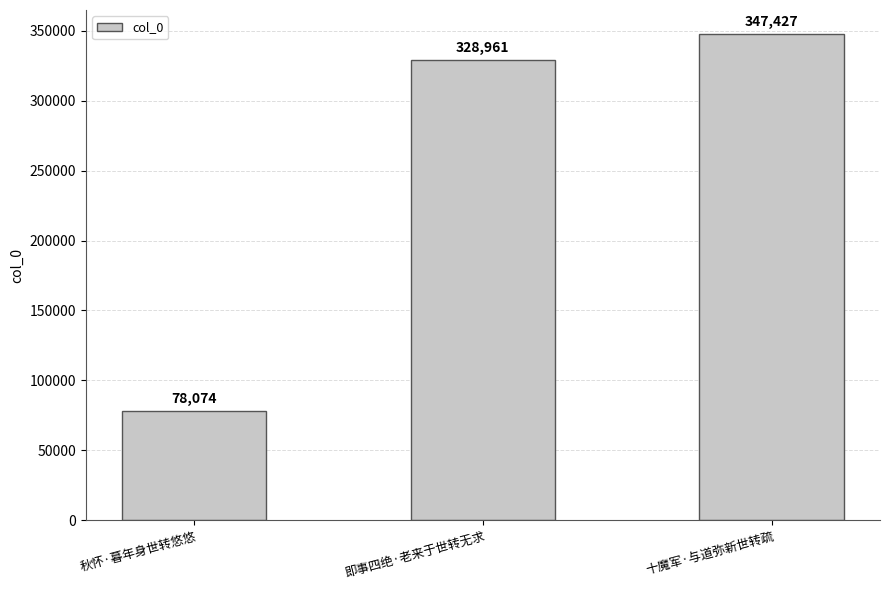

What is the ratio of the value at 十魔军·与道弥新世转疏 to the value at 秋怀·暮年身世转悠悠?

4.4